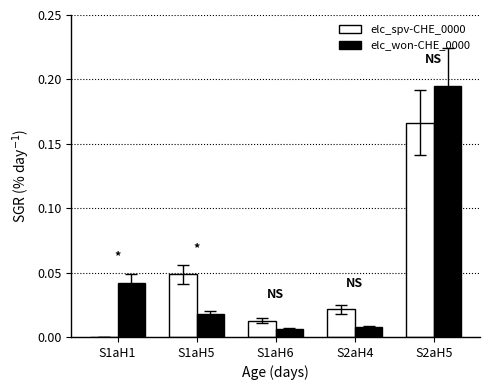

The elc_won-CHE_0000 series shows 0.1 at S1aH1. True or false?

False